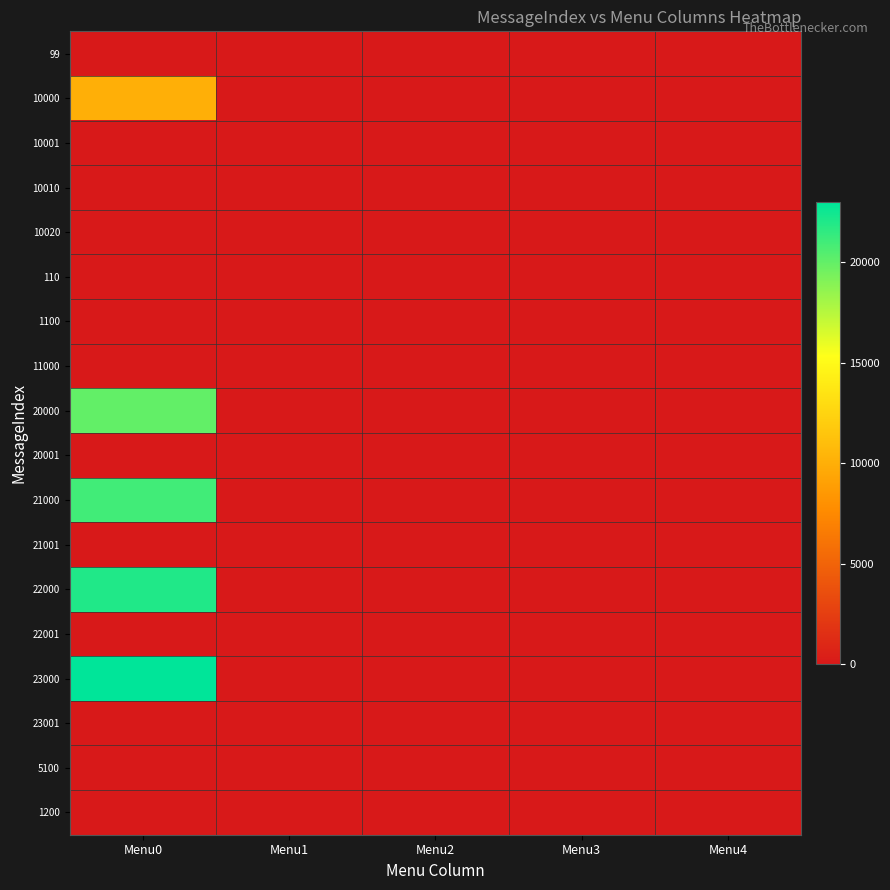

Reading left to right, what are all the values shown in this chart?

99: Menu0=0	Menu1=0	Menu2=0	Menu3=0	Menu4=0
10000: Menu0=10001	Menu1=0	Menu2=0	Menu3=0	Menu4=0
10001: Menu0=0	Menu1=0	Menu2=0	Menu3=0	Menu4=0
10010: Menu0=0	Menu1=0	Menu2=0	Menu3=0	Menu4=0
10020: Menu0=0	Menu1=0	Menu2=0	Menu3=0	Menu4=0
110: Menu0=0	Menu1=0	Menu2=0	Menu3=0	Menu4=0
1100: Menu0=0	Menu1=0	Menu2=0	Menu3=0	Menu4=0
11000: Menu0=0	Menu1=0	Menu2=0	Menu3=0	Menu4=0
20000: Menu0=20001	Menu1=0	Menu2=0	Menu3=0	Menu4=0
20001: Menu0=0	Menu1=0	Menu2=0	Menu3=0	Menu4=0
21000: Menu0=21001	Menu1=0	Menu2=0	Menu3=0	Menu4=0
21001: Menu0=0	Menu1=0	Menu2=0	Menu3=0	Menu4=0
22000: Menu0=22001	Menu1=0	Menu2=0	Menu3=0	Menu4=0
22001: Menu0=0	Menu1=0	Menu2=0	Menu3=0	Menu4=0
23000: Menu0=23001	Menu1=0	Menu2=0	Menu3=0	Menu4=0
23001: Menu0=0	Menu1=0	Menu2=0	Menu3=0	Menu4=0
5100: Menu0=0	Menu1=0	Menu2=0	Menu3=0	Menu4=0
1200: Menu0=0	Menu1=0	Menu2=0	Menu3=0	Menu4=0